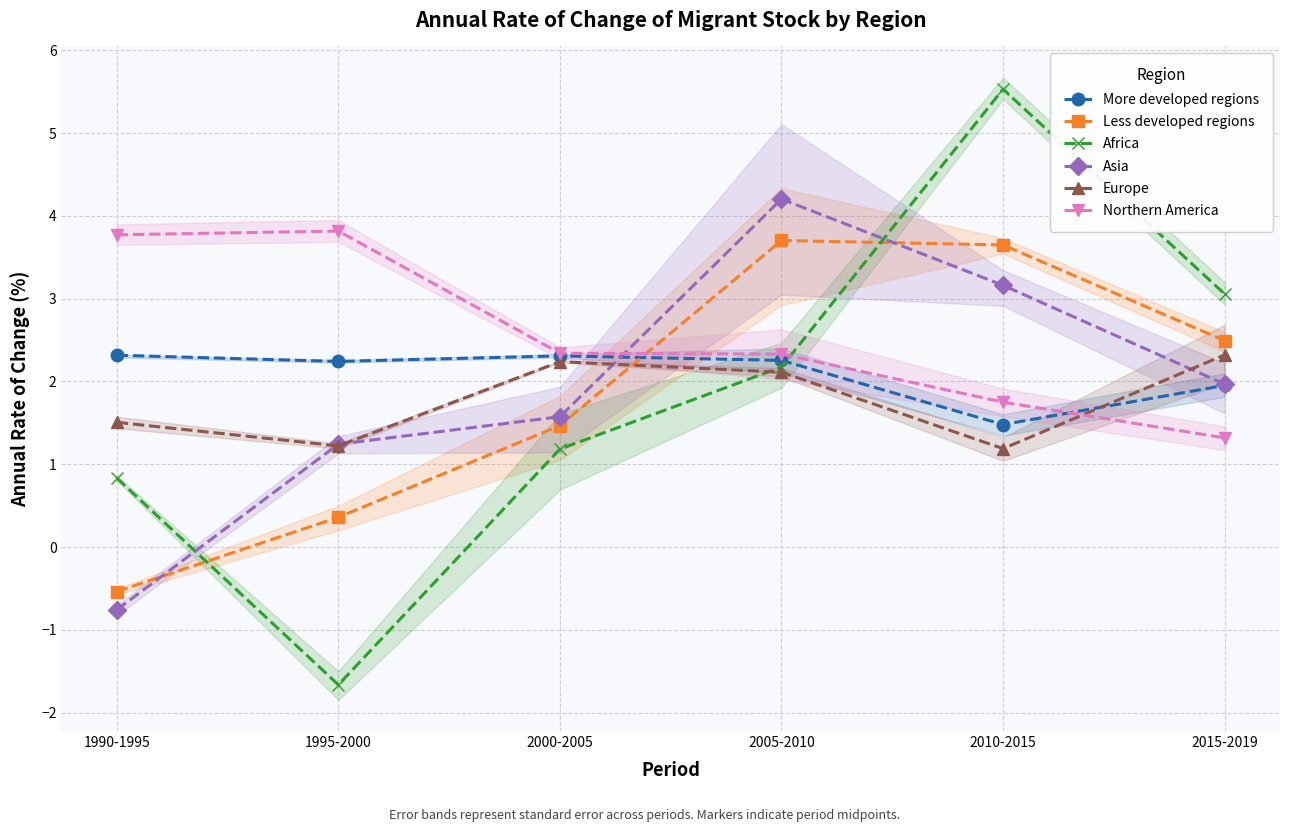

What is the highest value of the Northern America series?

3.8